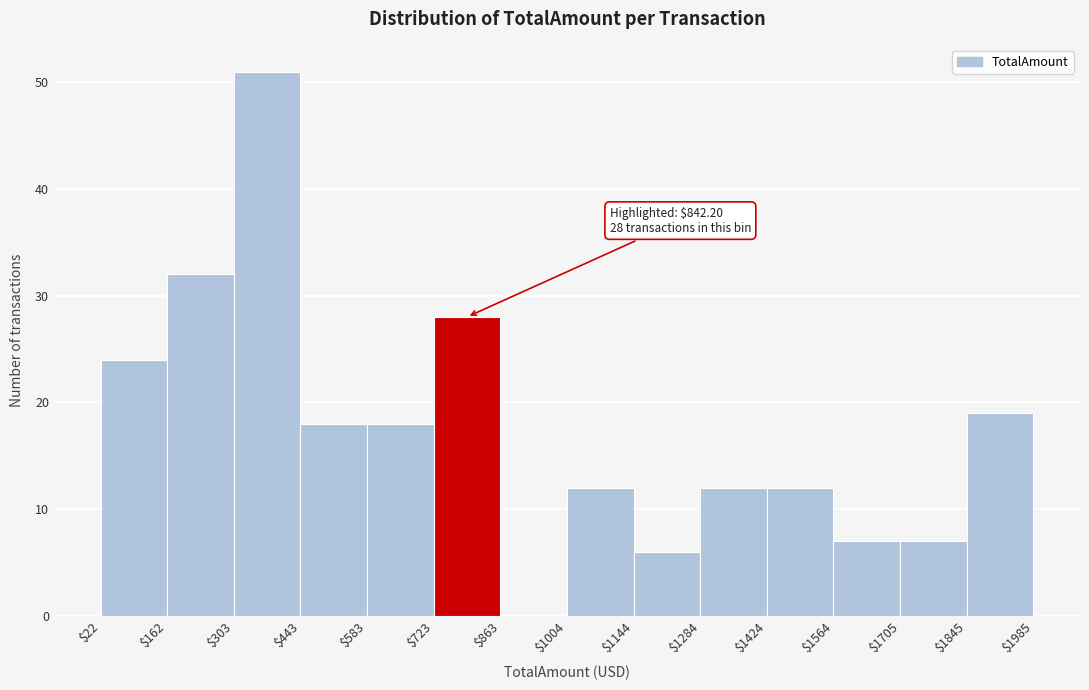

Over which range of the x-axis is the bar tallest?

$303 to $443